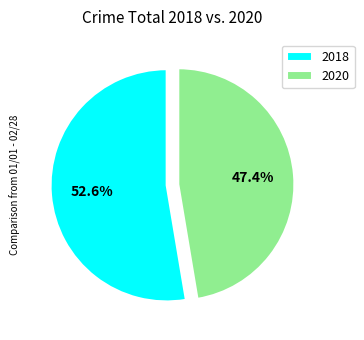

What is the largest slice in the pie chart?

2018